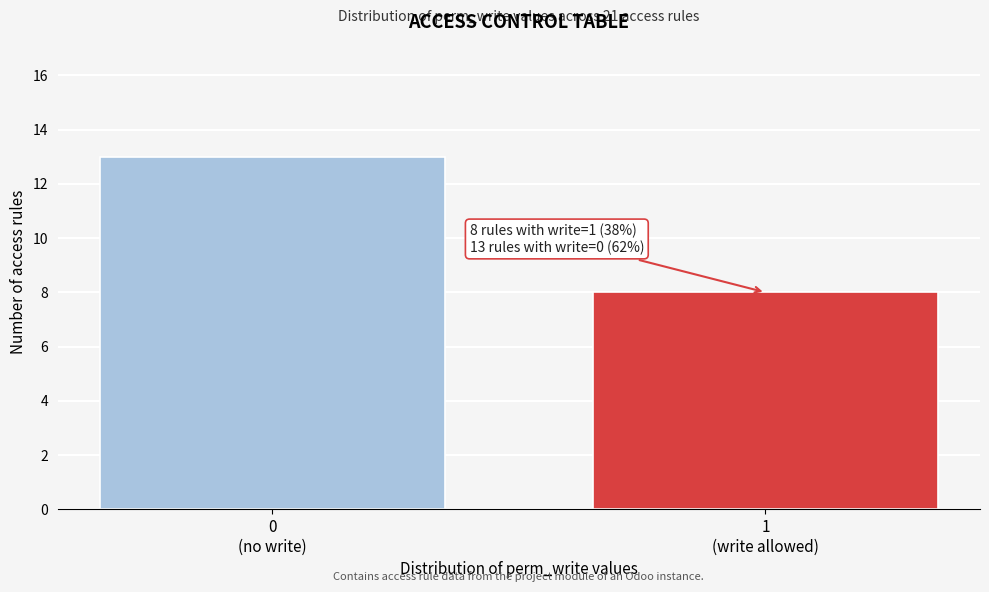

Reading left to right, what are all the values shown in this chart?

13	8